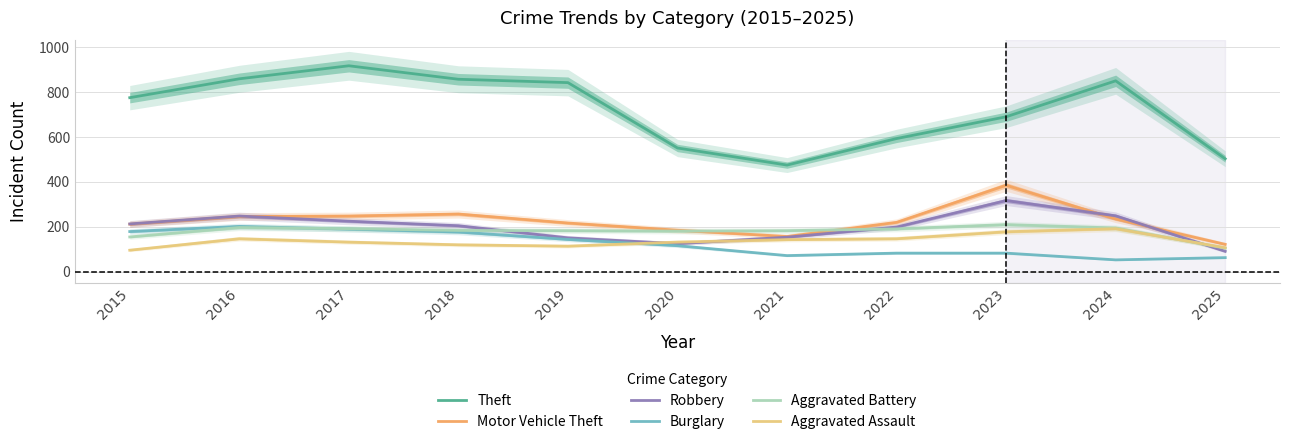

Does the chart display data point markers on the line(s)?

No